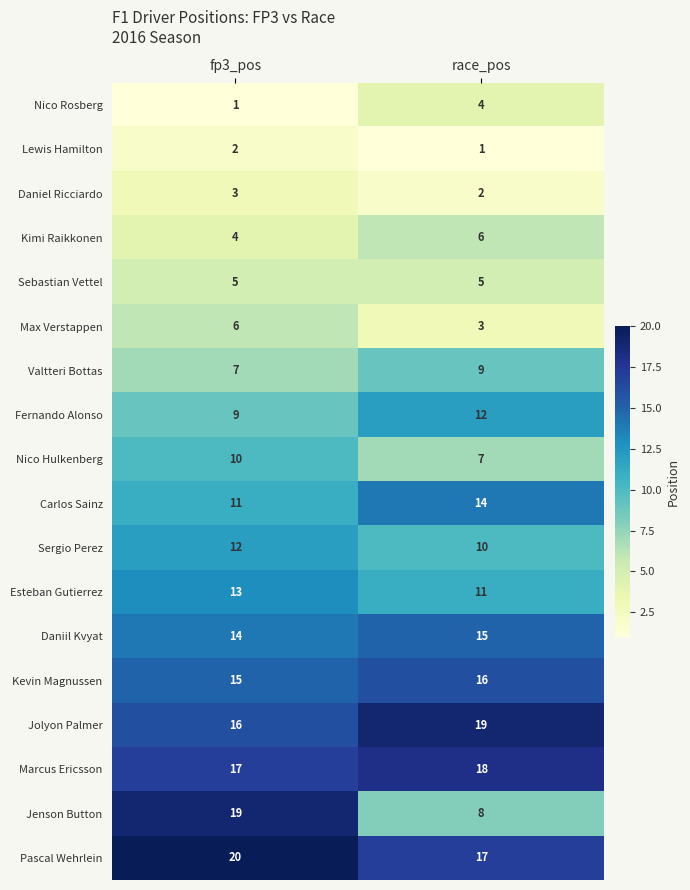

What is the approximate value of Max Verstappen at fp3_pos?

6